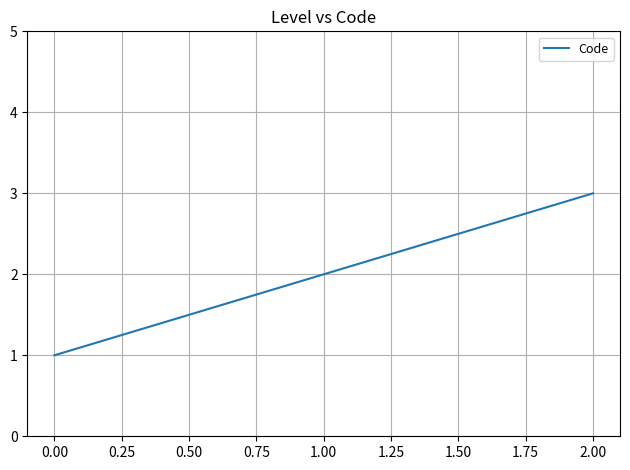

Reading left to right, what are all the values shown in this chart?

1	2	3